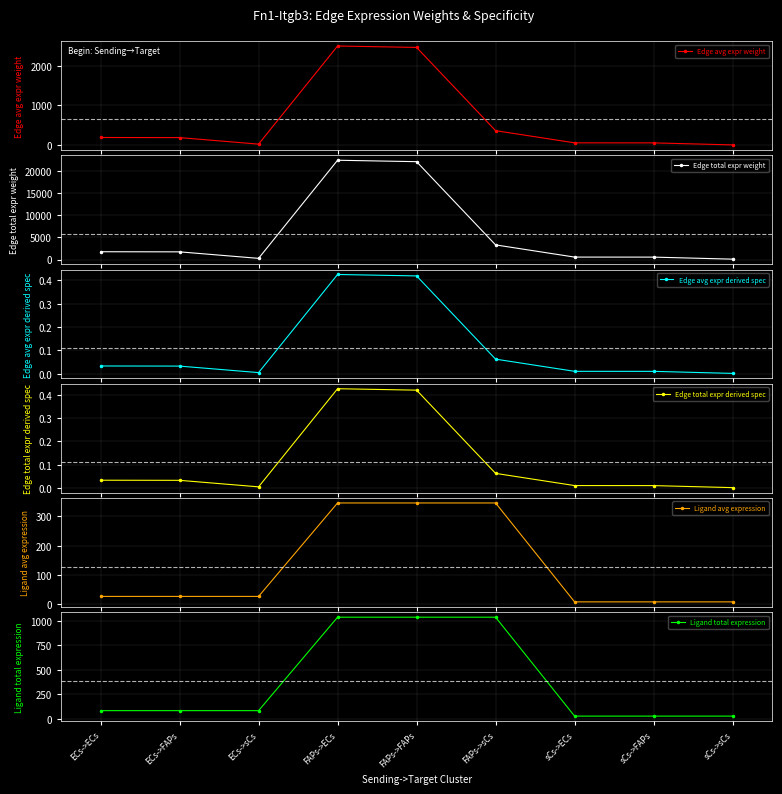

How many values in the Edge total expr weight series are below 1730?

4